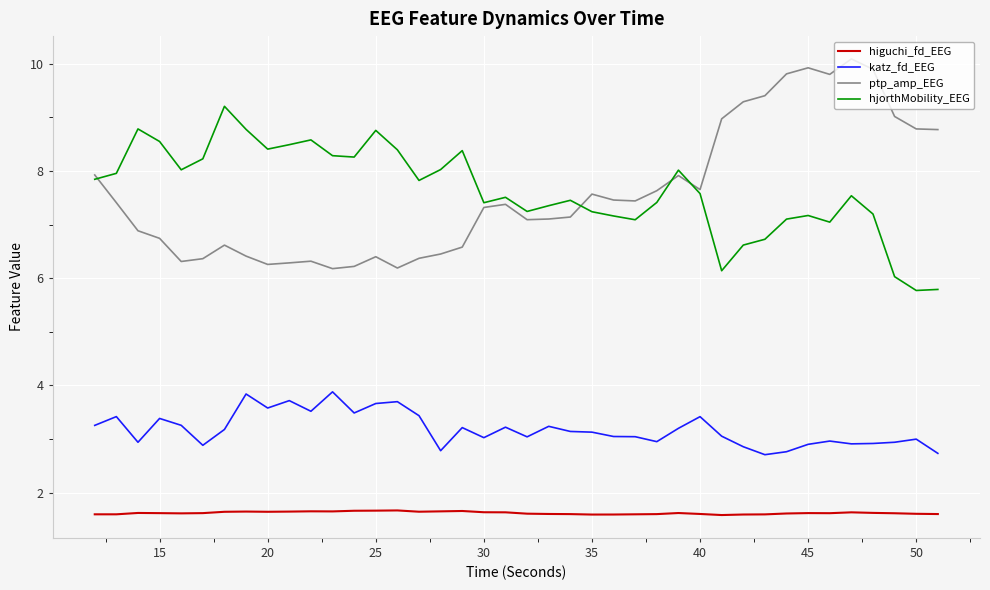

True or false: ptp_amp_EEG and katz_fd_EEG intersect in this chart.

False